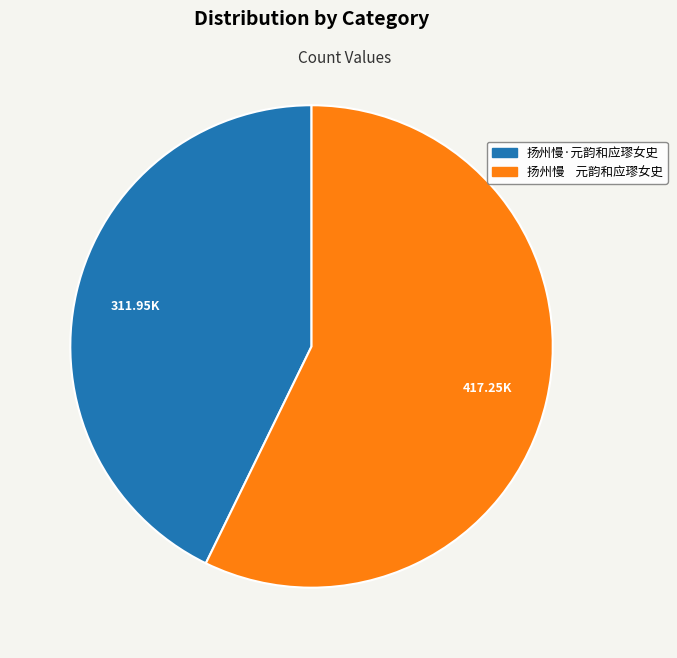

The 扬州慢·元韵和应璆女史 slice represents 31% of the pie. True or false?

False